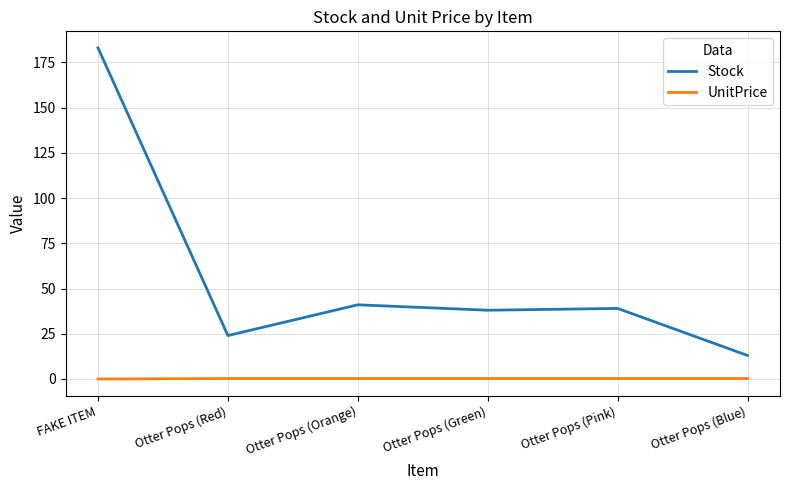

What position from the right is Otter Pops (Green)?

3